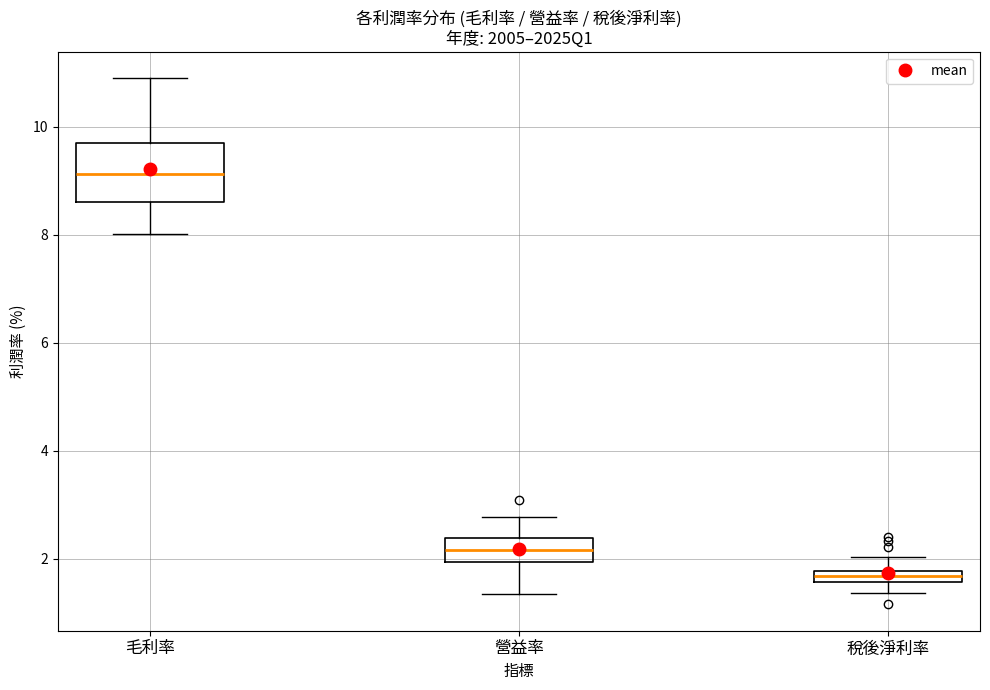

Which box is the tallest, from its lower edge to its upper edge?

毛利率